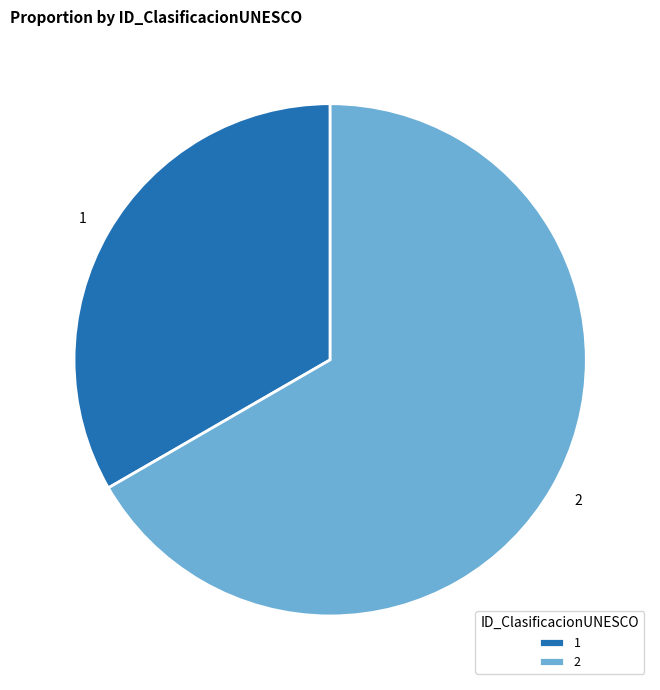

Rank the categories by value from lowest to highest.

1, 2